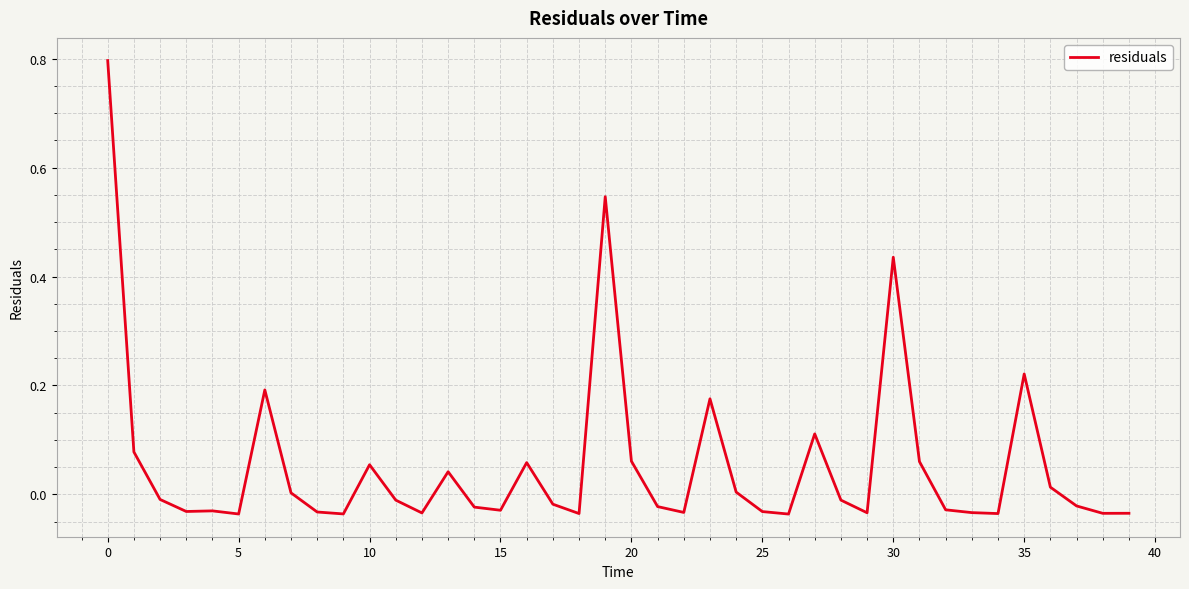

What is the difference between the maximum and minimum values?

0.8